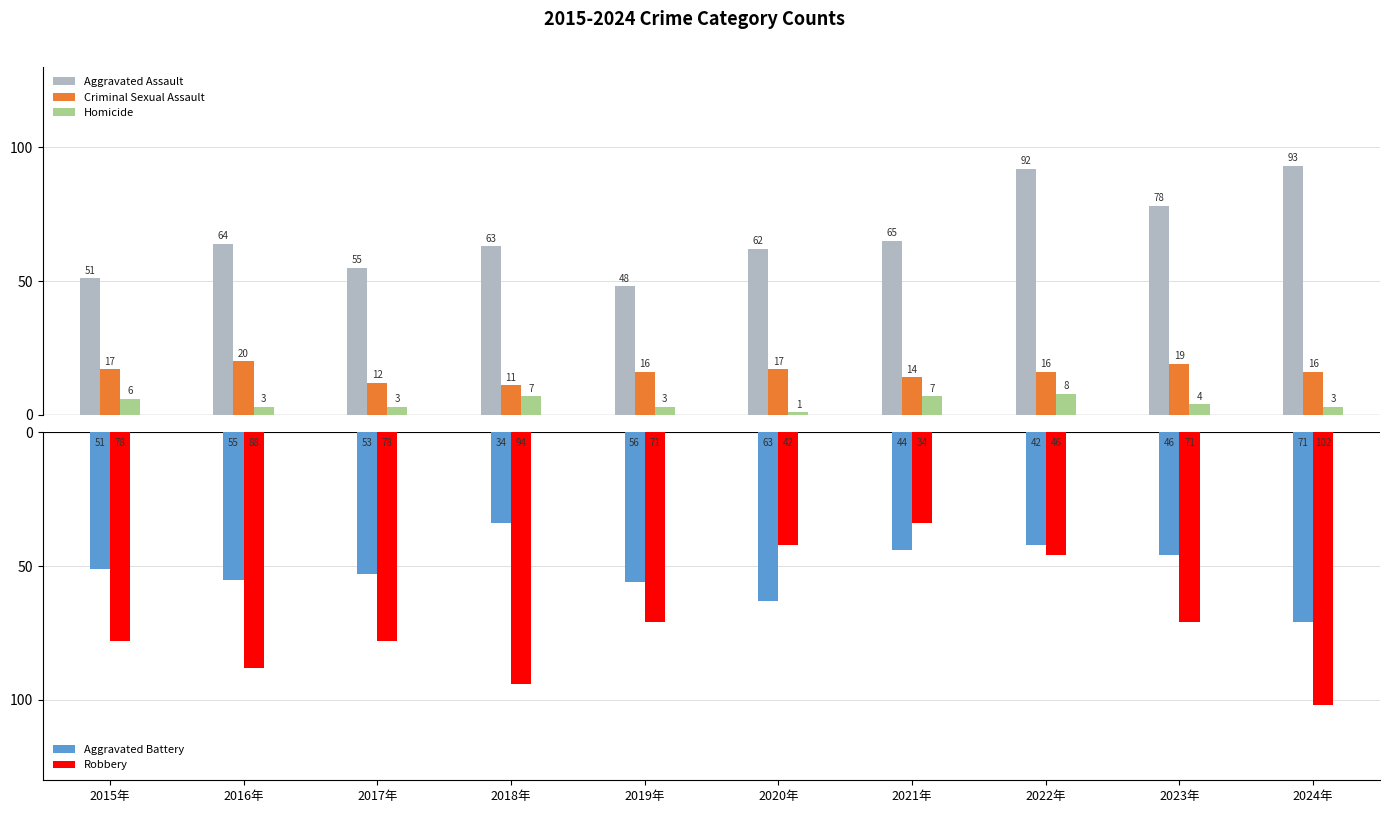

What value does the Aggravated Assault series have at 2021年?

65